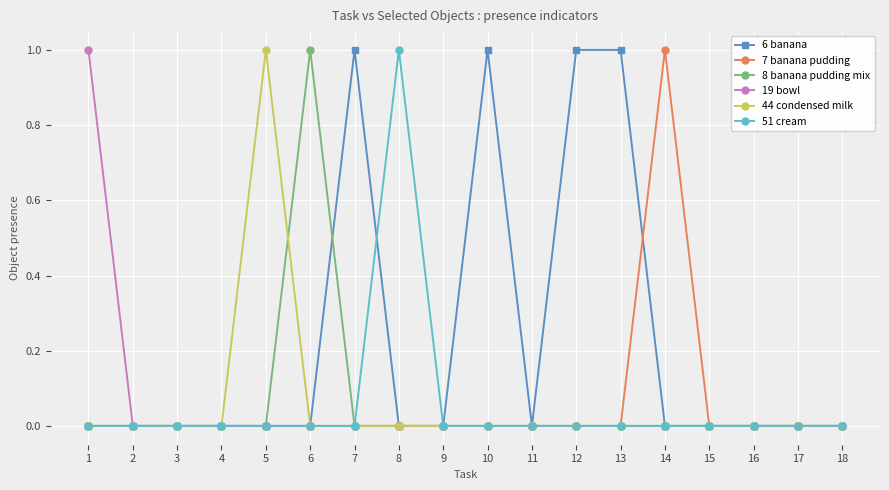

What is the sum of all 51 cream values?

1